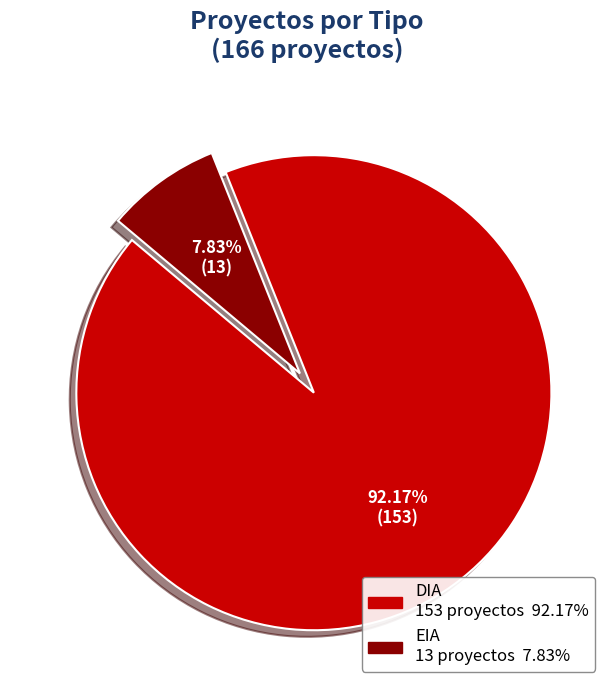

What portion of the pie excludes EIA?

92.2%